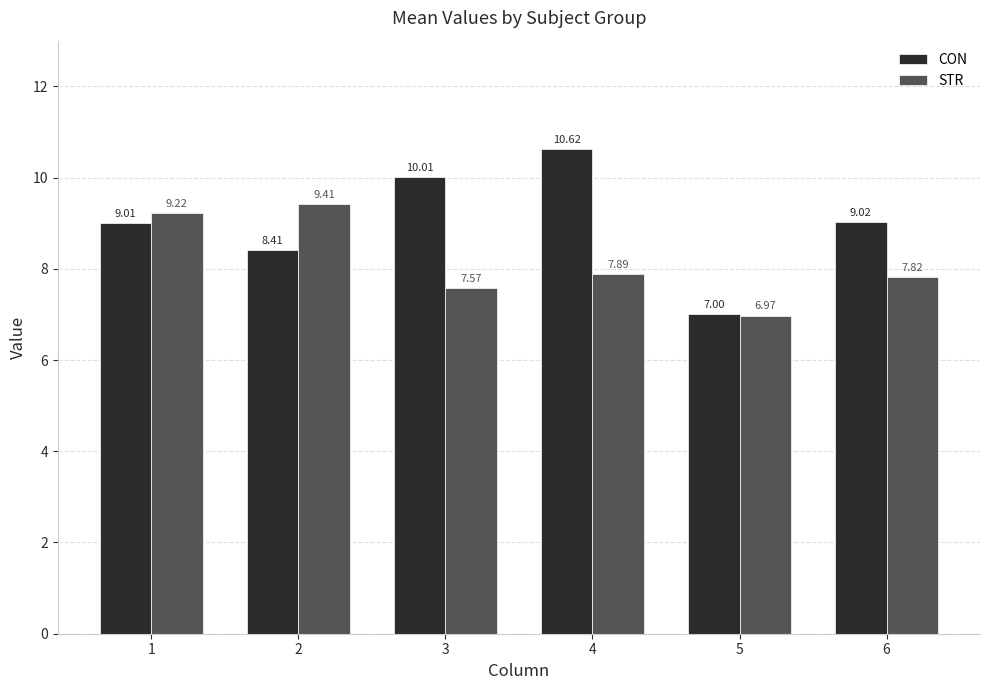

Are the bars grouped side by side (vs. stacked)?

Yes